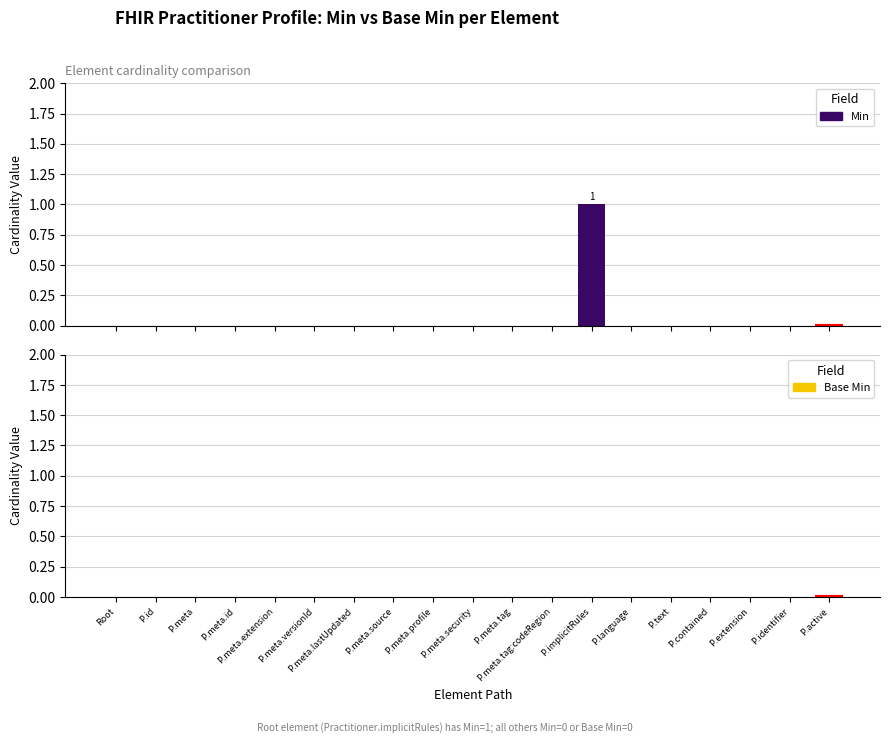

How many data points does each series have?

19